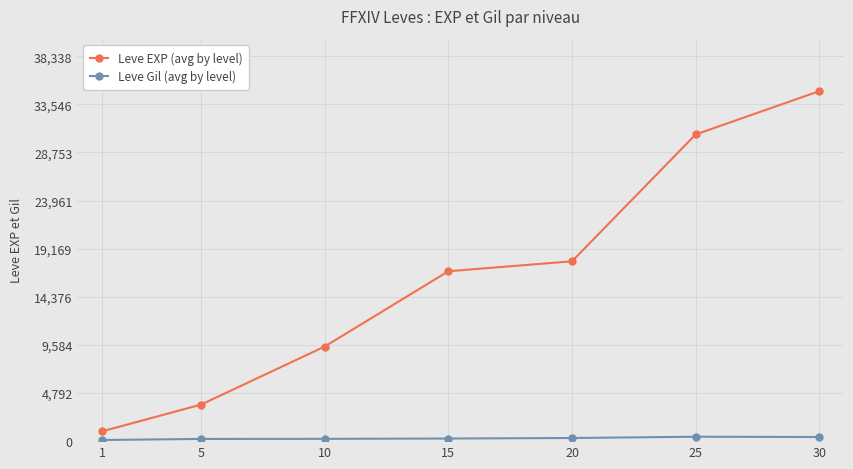

What is the lowest value of the Leve EXP (avg by level) series?

977